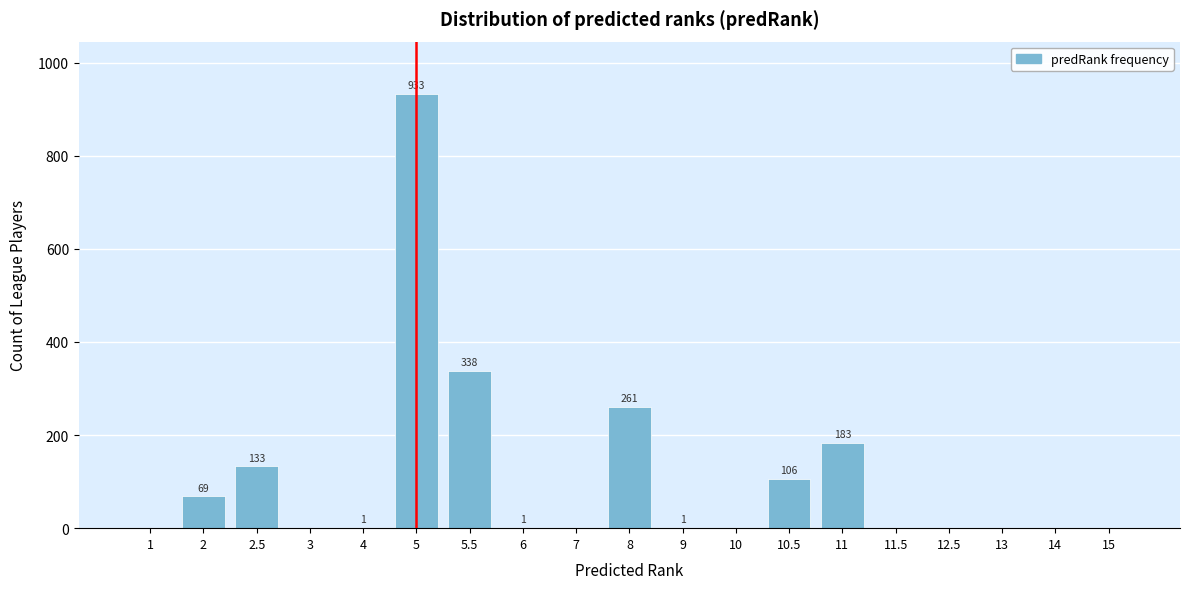

Reading left to right, extract all data points from this chart.

1=0	2=69	2.5=133	3=0	4=1	5=933	5.5=338	6=1	7=0	8=261	9=1	10=0	10.5=106	11=183	11.5=0	12.5=0	13=0	14=0	15=0